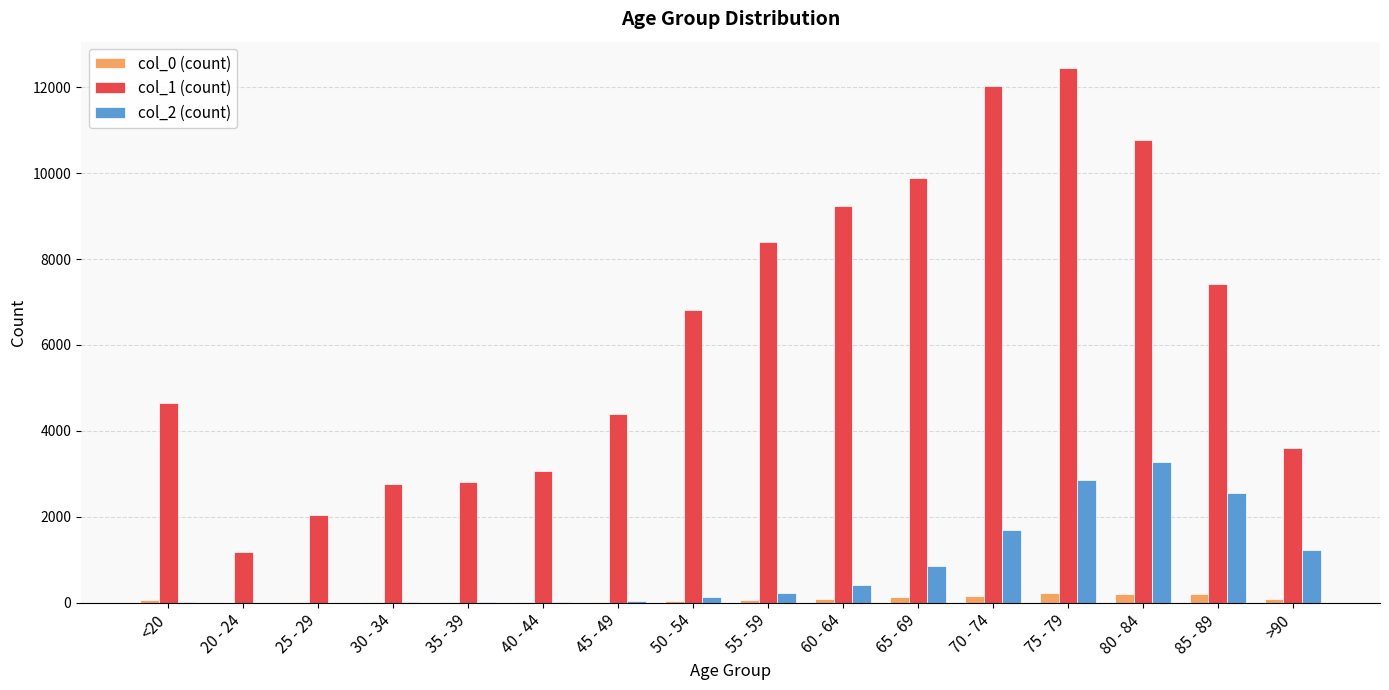

Which series has the largest range (max minus min)?

col_1 (count)